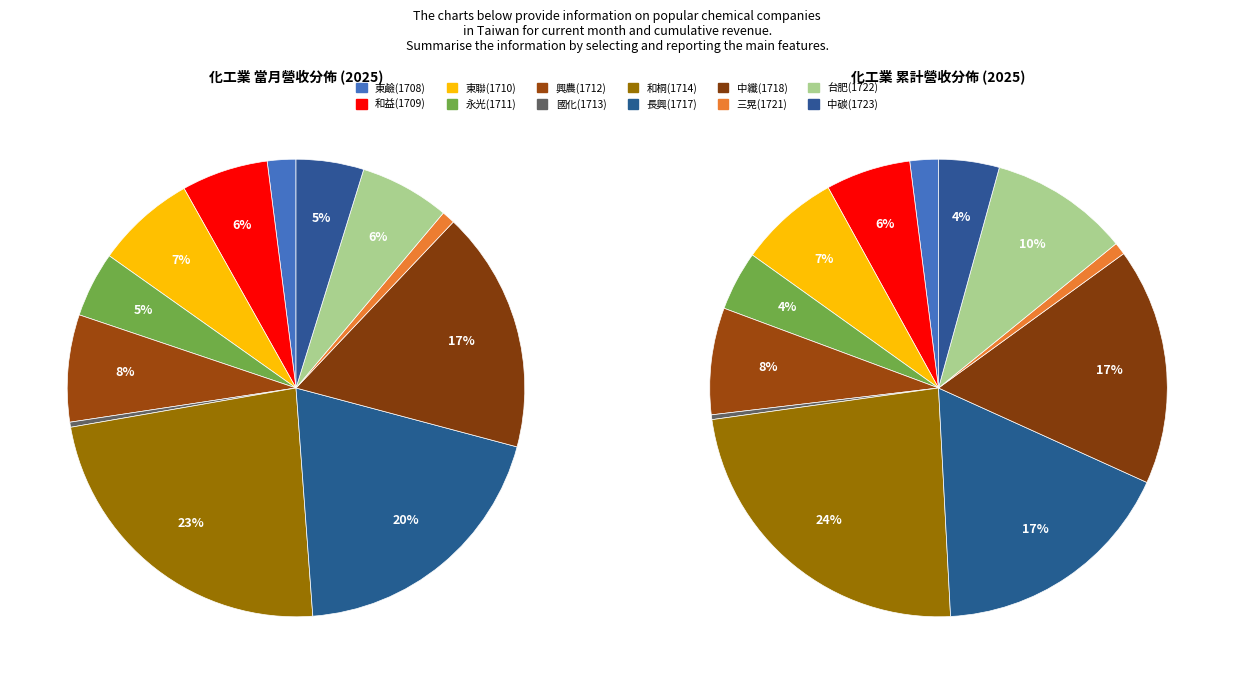

At 中纖(1718), list the series in order from largest to smallest.

當月累計營收, 當月營收